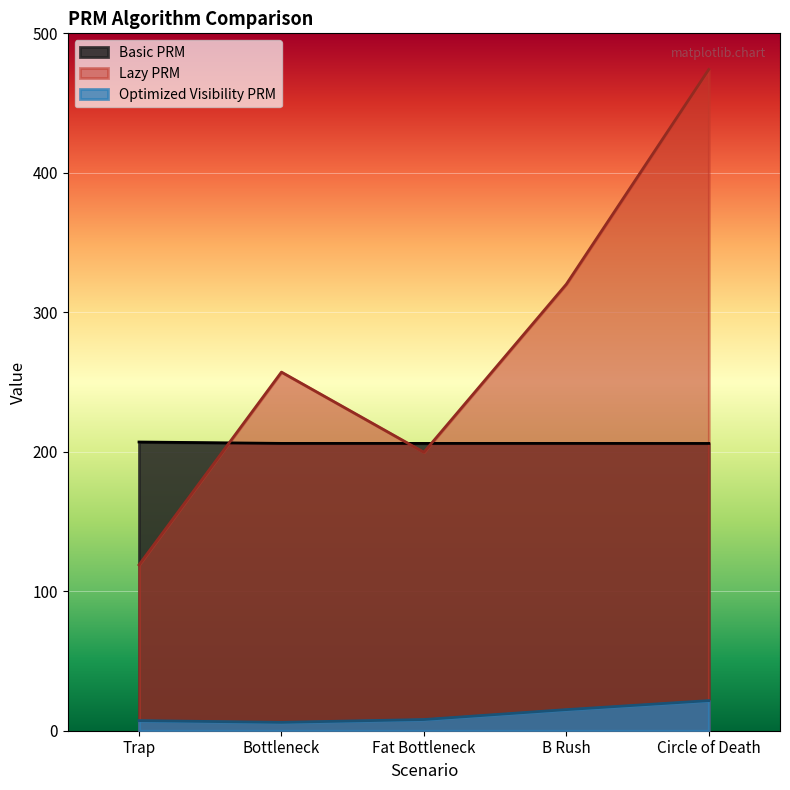

True or false: Optimized Visibility PRM and Lazy PRM cross at least once.

False